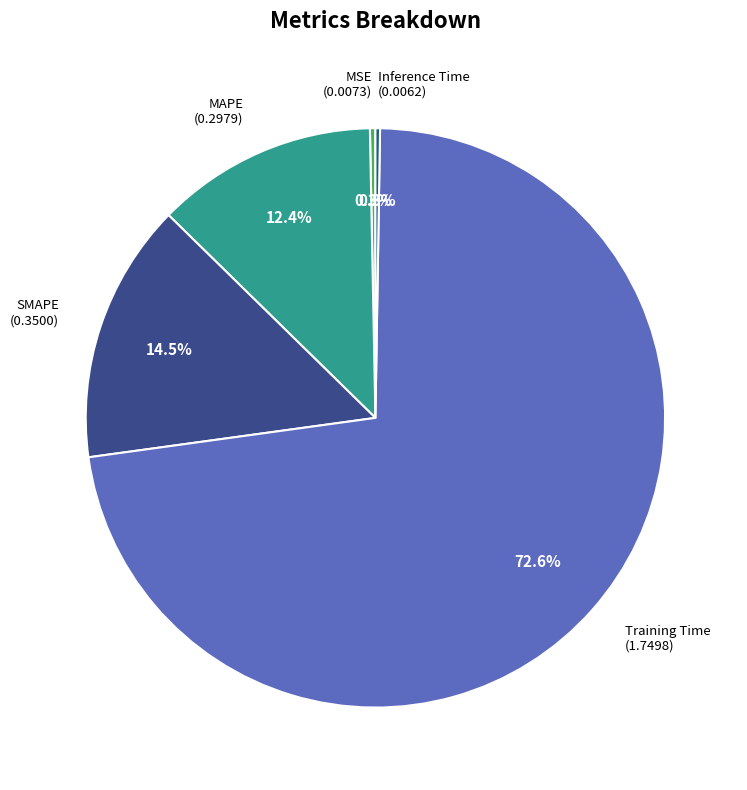

Which slice is the largest?

Training Time